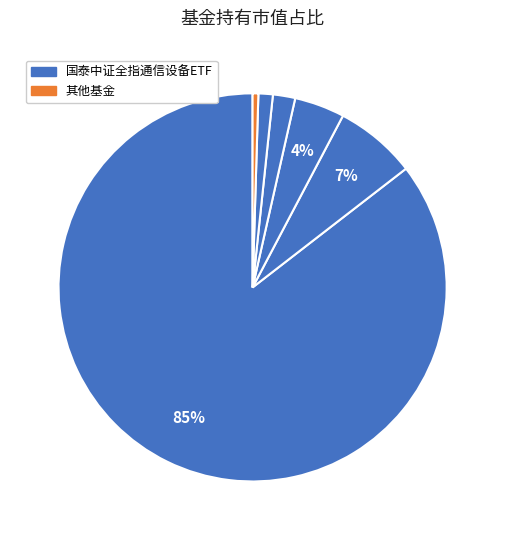

Is there any slice that represents more than half of the pie?

Yes